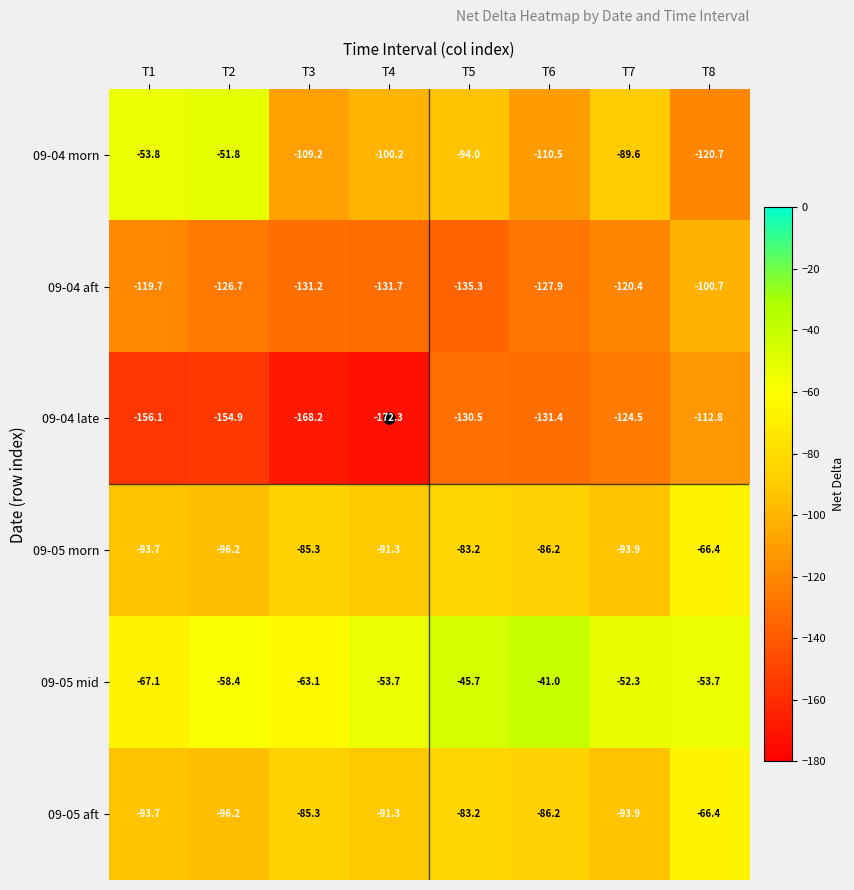

What is the sum of all 09-04 morn values?

-729.8